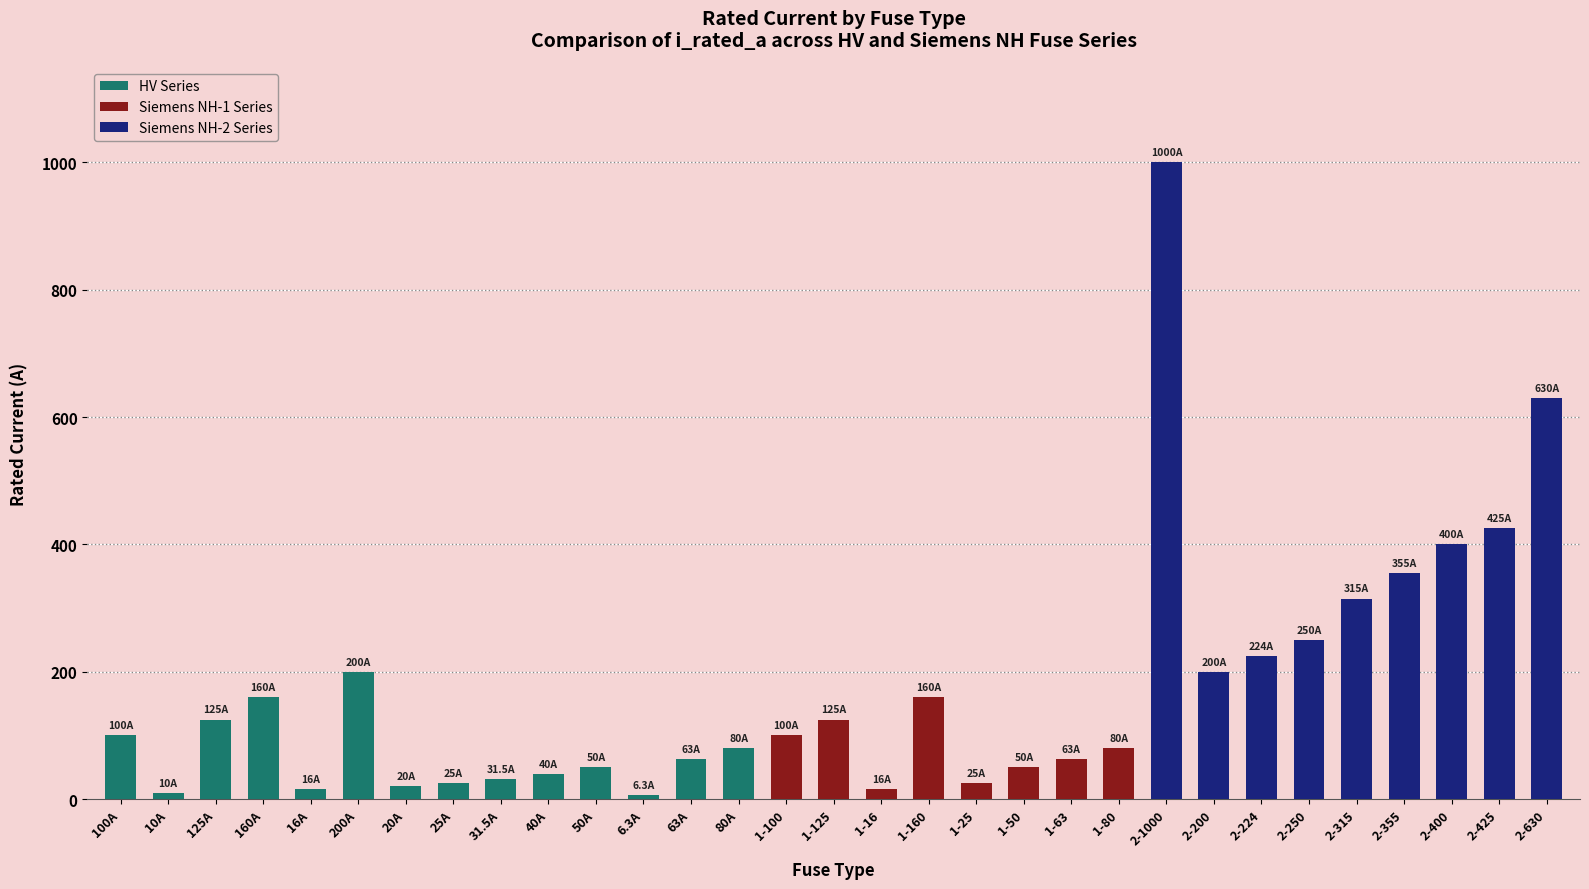

What is the label of the 6th bar from the right?

2-250